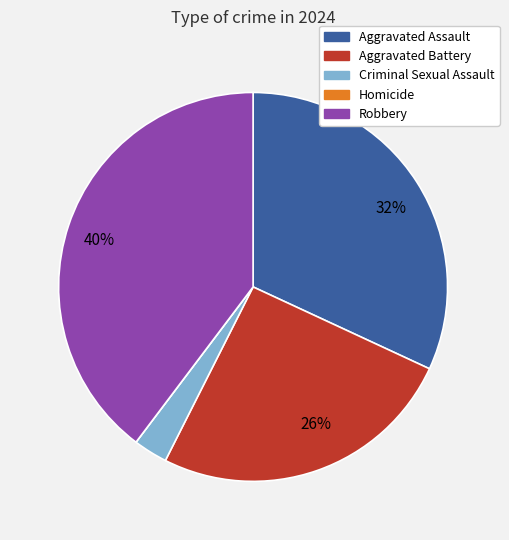

Does any single category account for the majority?

No